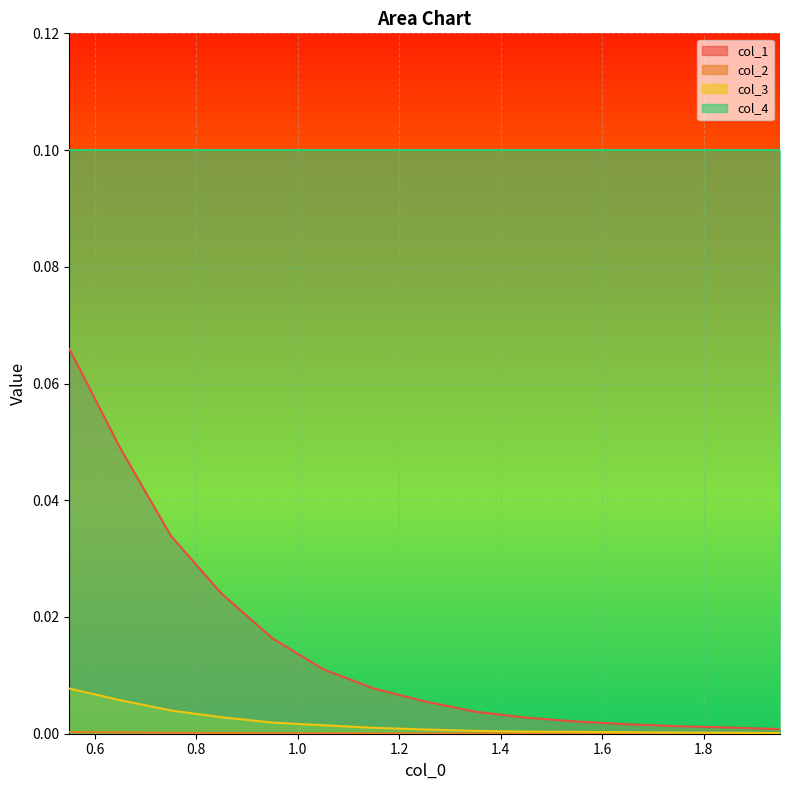

True or false: col_2 has more than 2 interior local peaks.

False